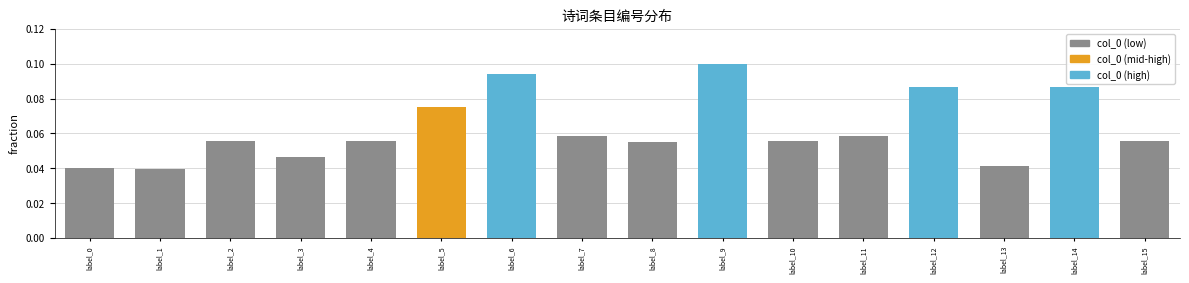

How many bars are there in total?

16